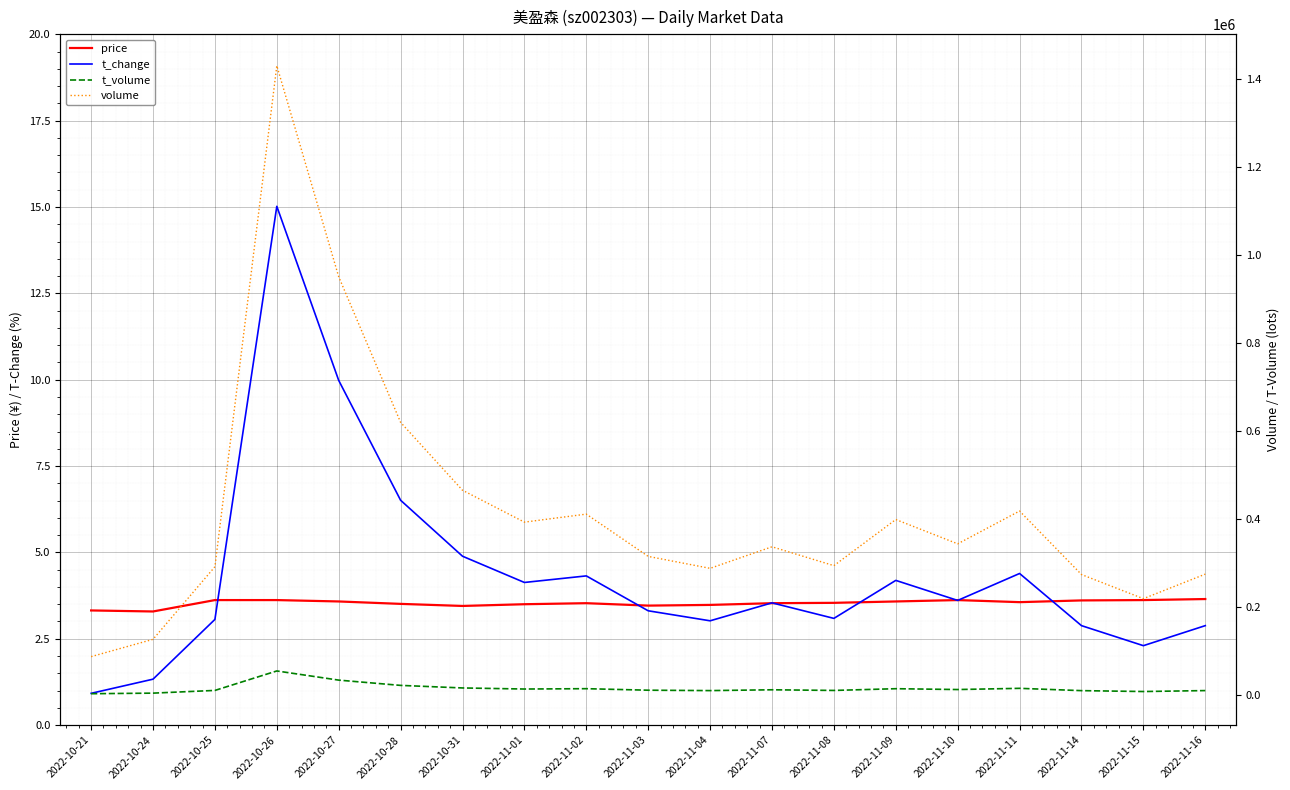

True or false: volume and t_change intersect in this chart.

False